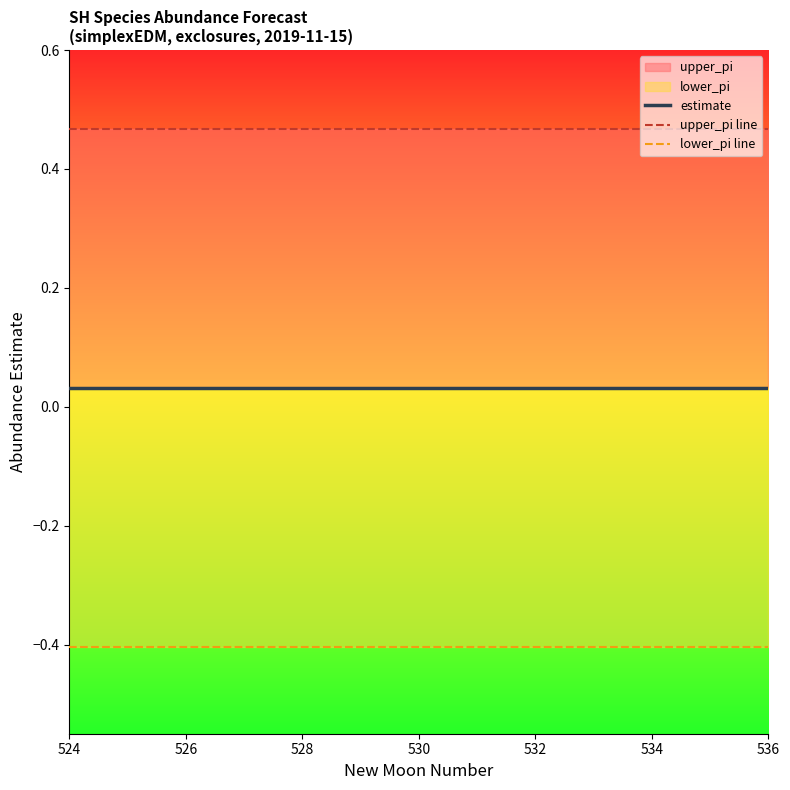

Reading left to right, extract all data points from this chart.

estimate: 0.0	0.0	0.0	0.0	0.0	0.0	0.0	0.0	0.0	0.0	0.0	0.0	0.0
upper_pi line: 0.5	0.5	0.5	0.5	0.5	0.5	0.5	0.5	0.5	0.5	0.5	0.5	0.5
lower_pi line: -0.4	-0.4	-0.4	-0.4	-0.4	-0.4	-0.4	-0.4	-0.4	-0.4	-0.4	-0.4	-0.4